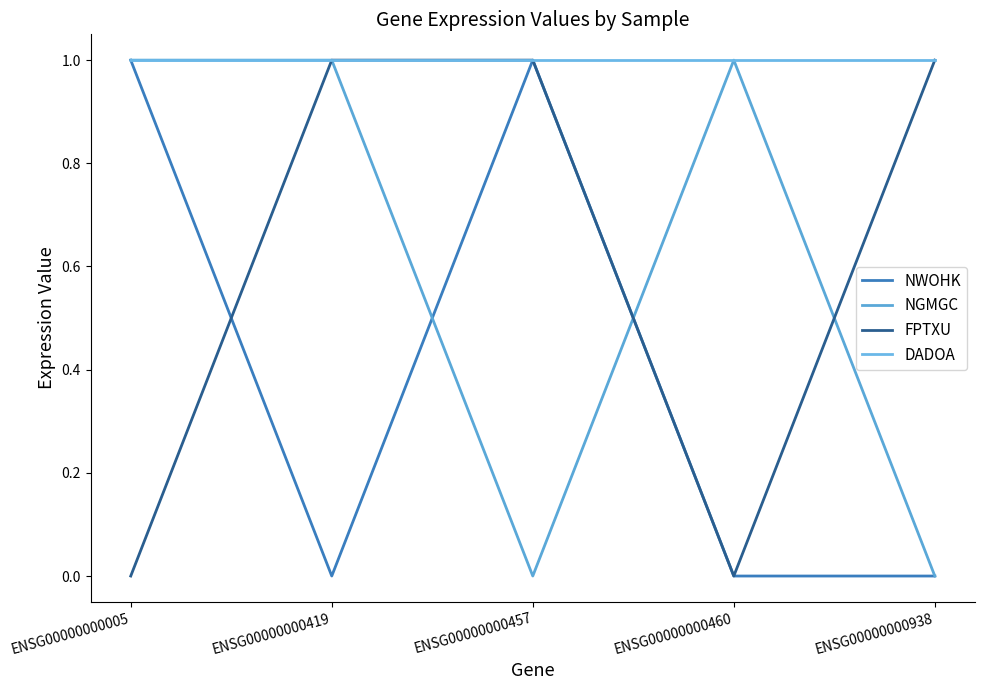

Which series has the largest total across all categories?

DADOA